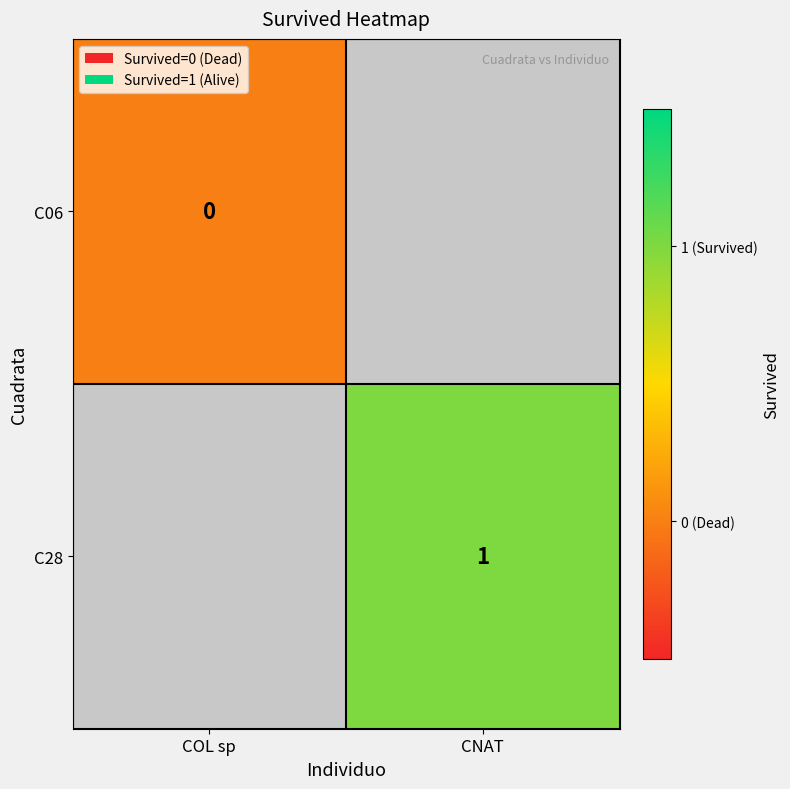

Is it true that C28 equals 0 at CNAT?

False